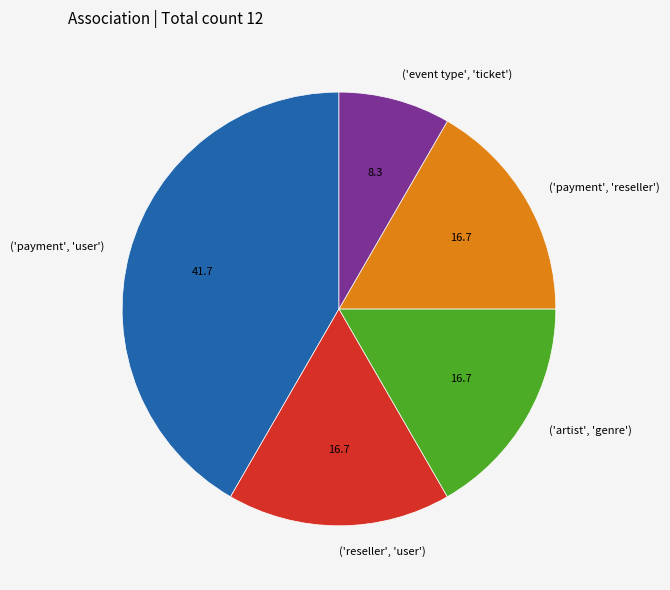

Which has a higher value, ('event type', 'ticket') or ('reseller', 'user')?

('reseller', 'user')